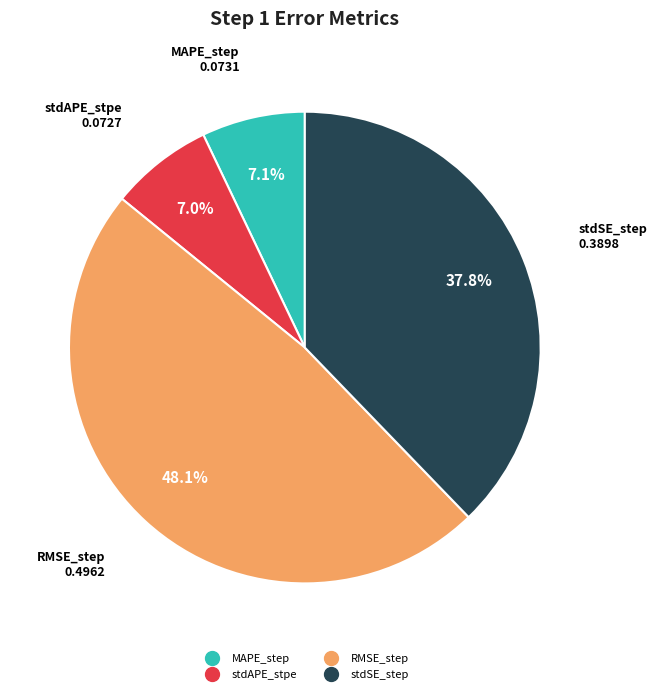

How many slices are in this pie chart?

4